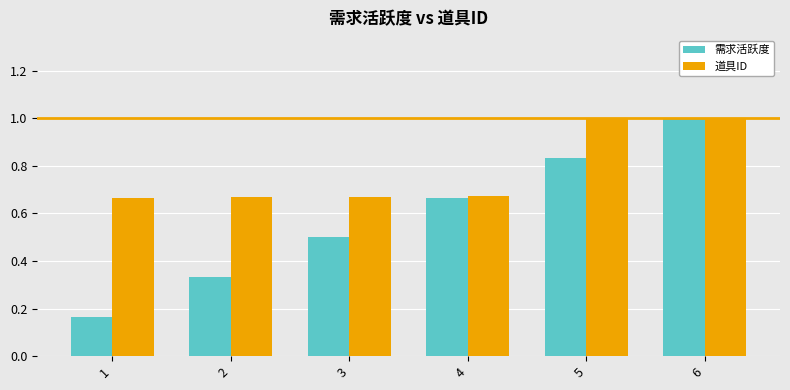

Between 5 and 6, which series saw the biggest shift?

需求活跃度